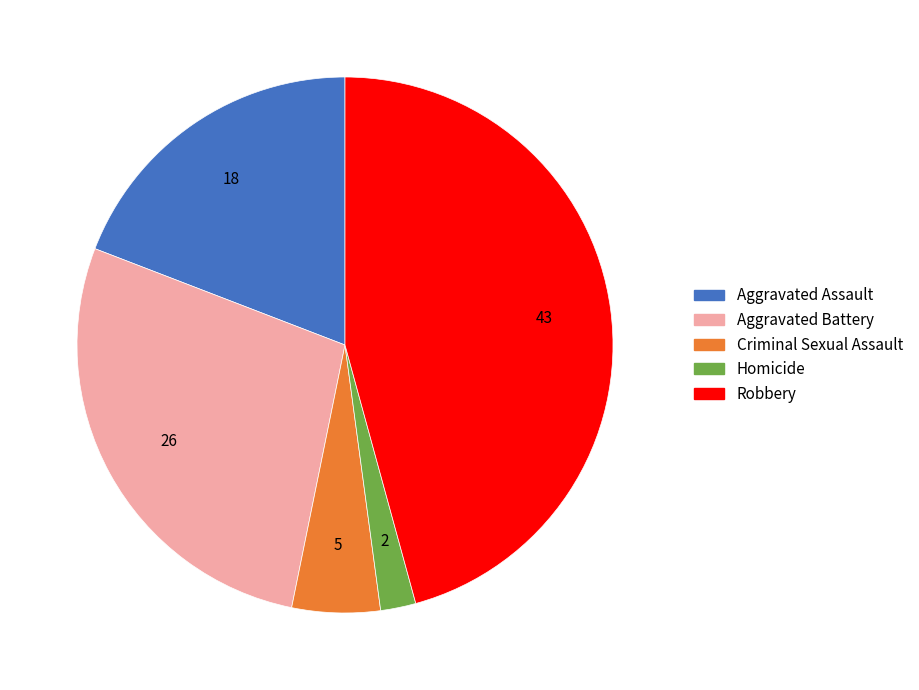

Is it true that Aggravated Battery is 11% of the pie?

False